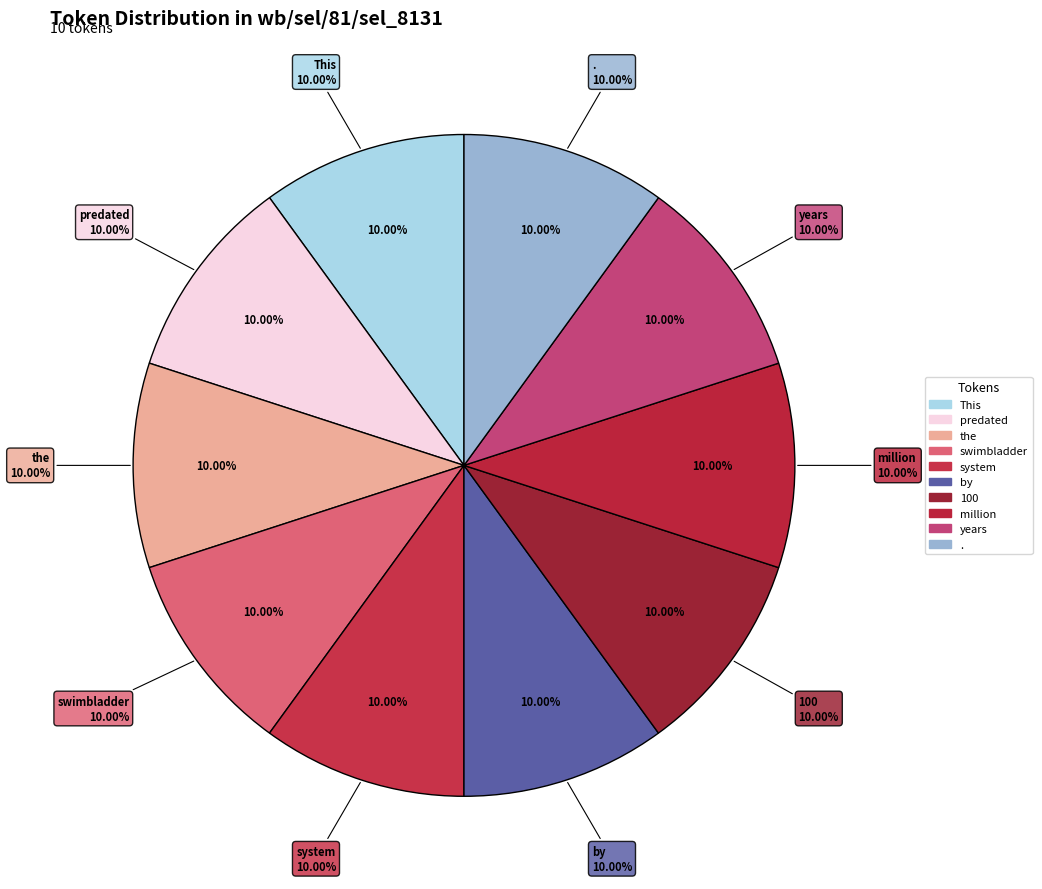

Is there any slice that represents more than half of the pie?

No